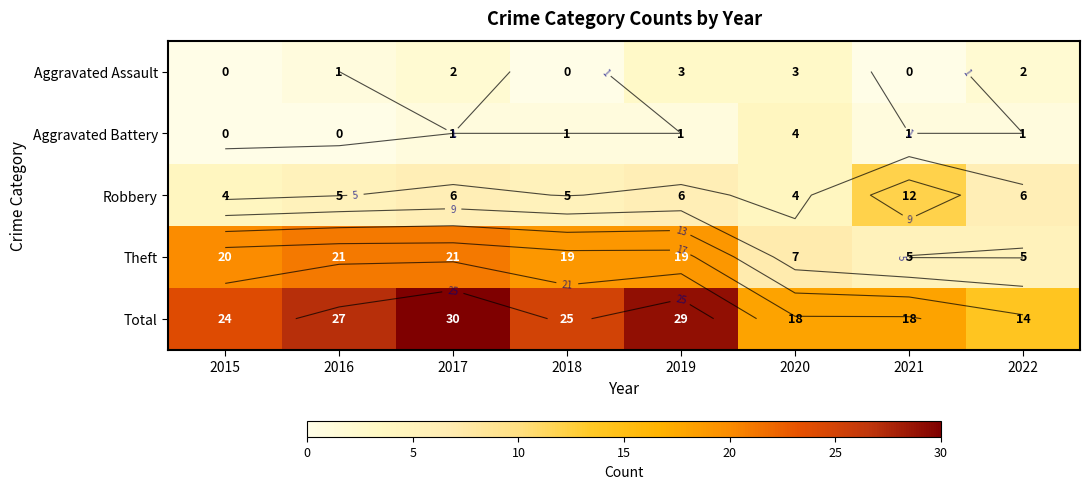

How many distinct data groups are displayed?

5